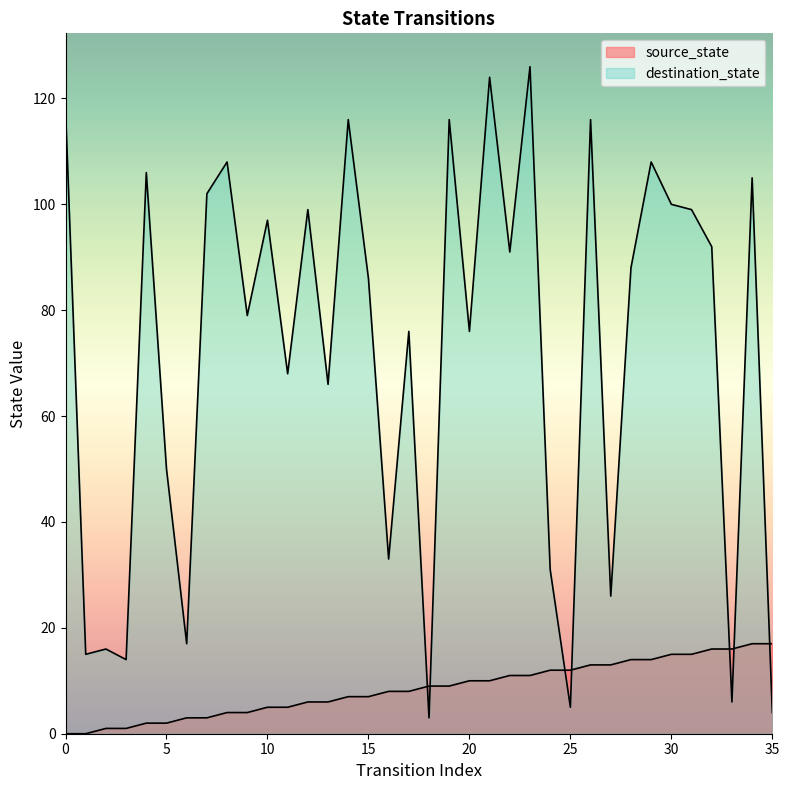

What is the difference between the maximum and minimum values in the source_state series?

17